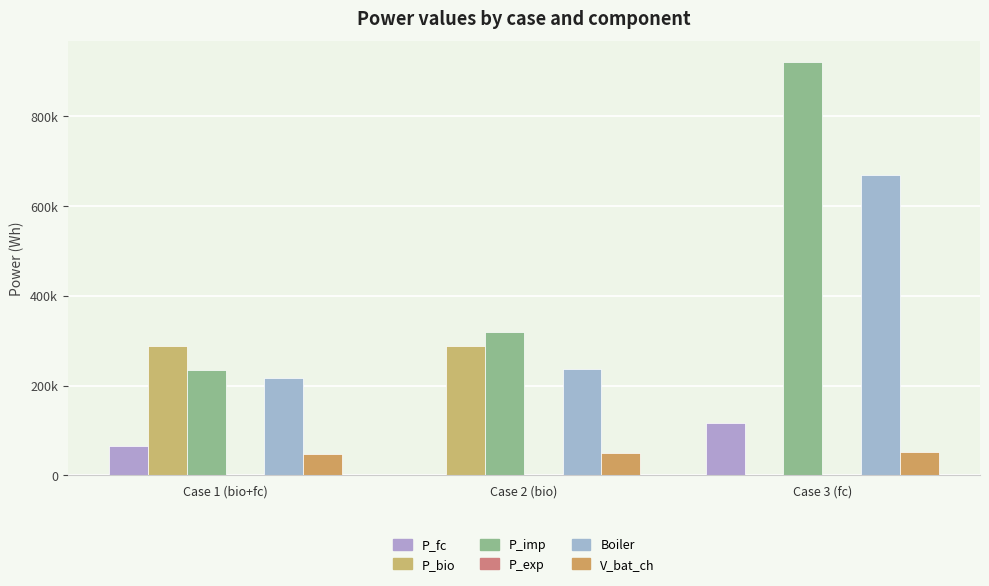

Is the value of V_bat_ch at Case 1 (bio+fc) greater than the value of P_imp at Case 2 (bio)?

No